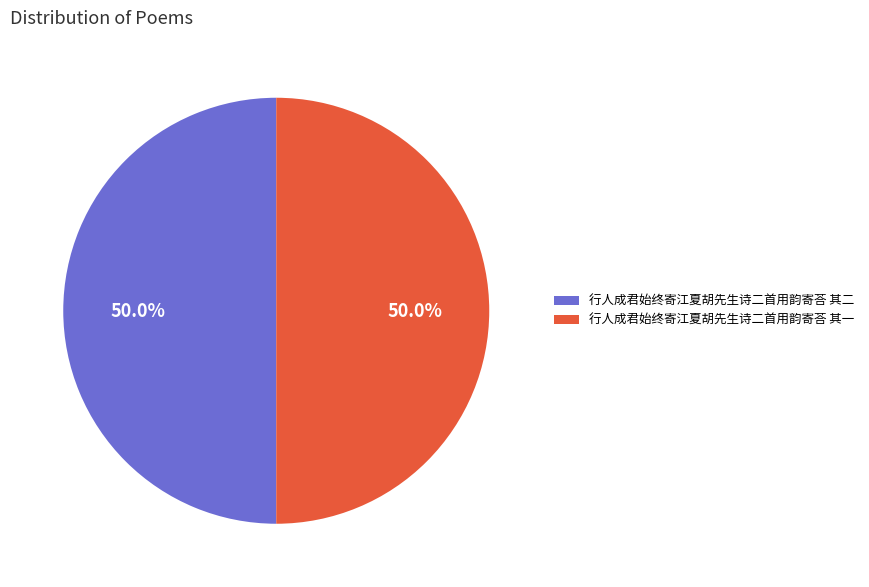

How many slices are in this pie chart?

2